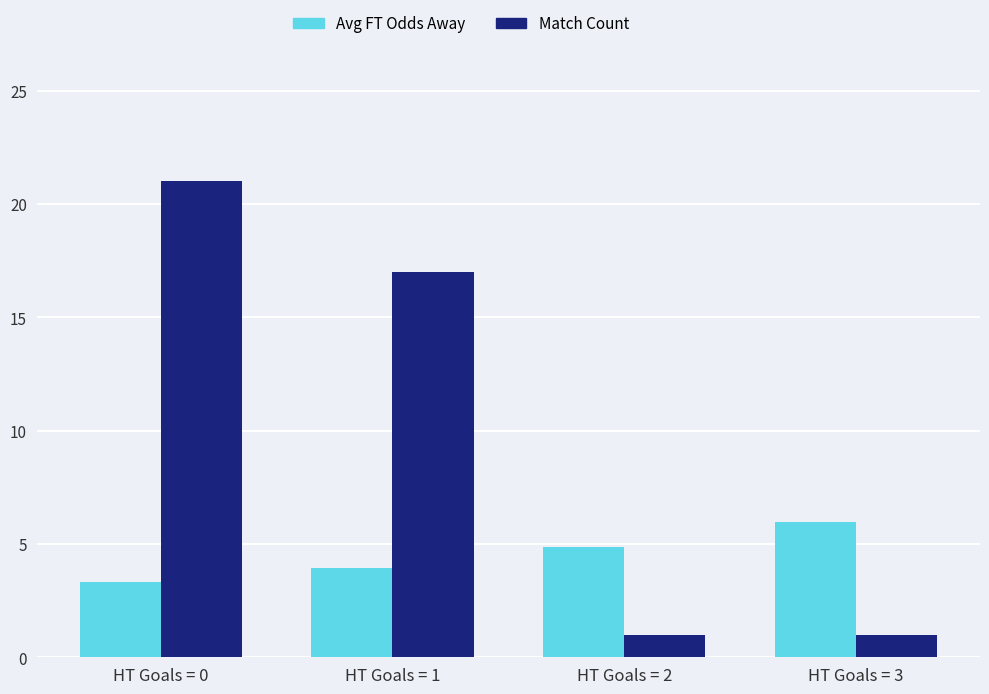

What is the average value of the Match Count series?

10.0